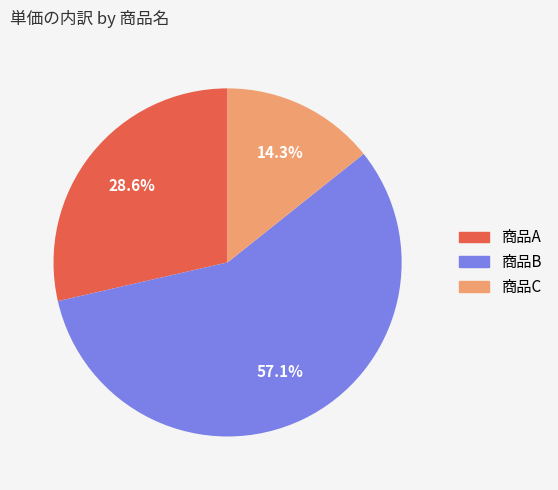

What is the smallest slice in the pie chart?

商品C